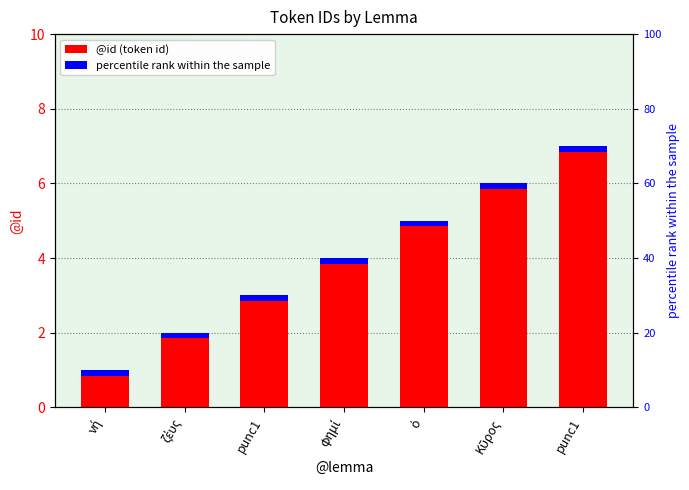

At which label does the data first exceed 4?

ὁ